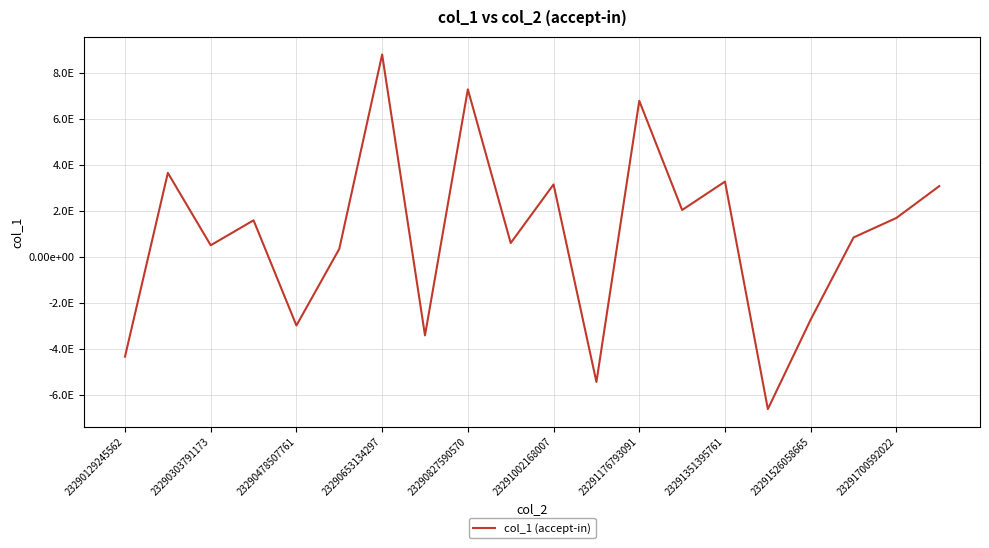

Does the chart display data point markers on the line(s)?

No